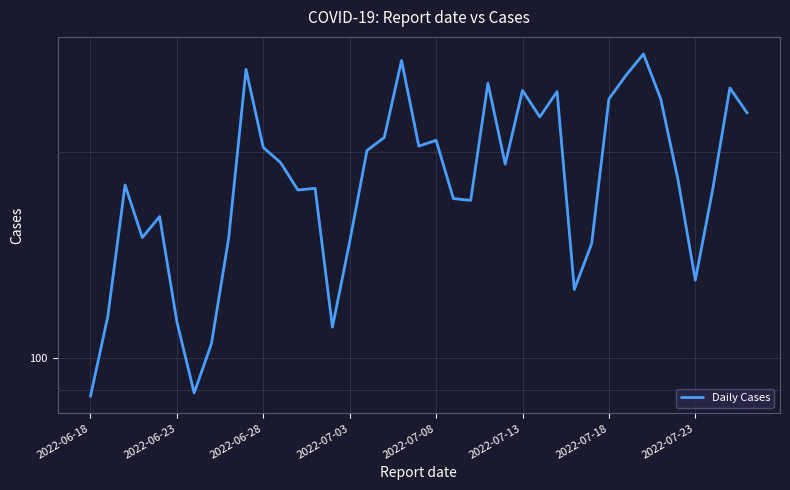

Where is the data nearest to the value 183?

34